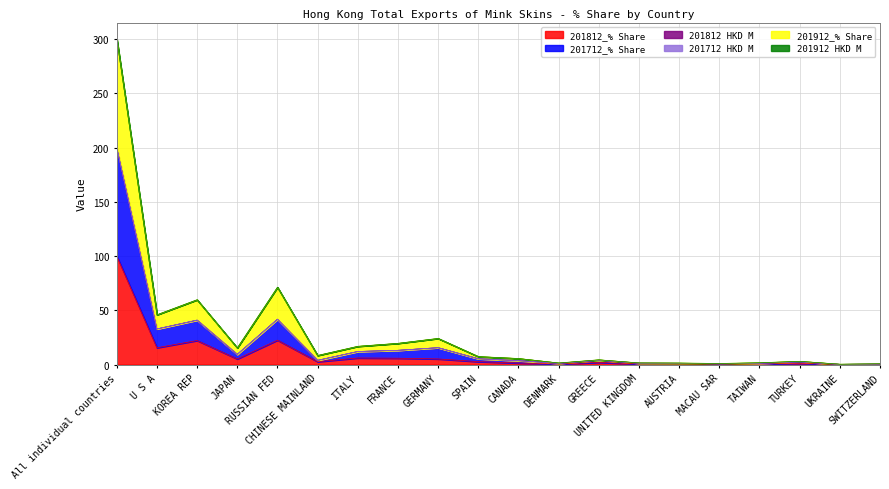

Does the chart display data point markers on the line(s)?

No